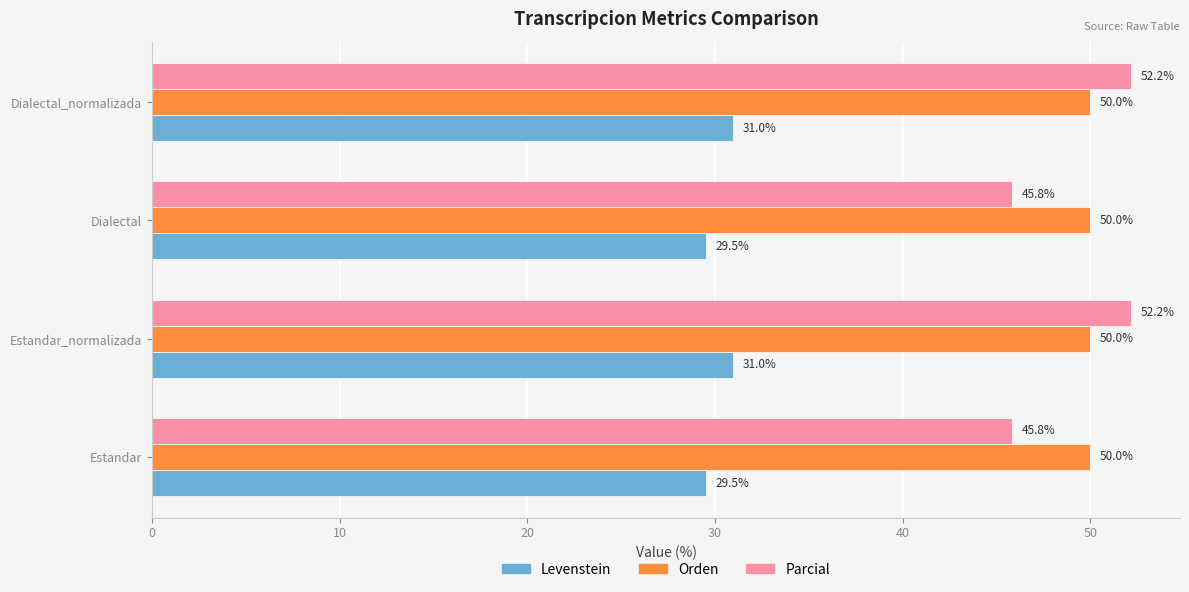

What is the sum of the Parcial values at Dialectal and Estandar_normalizada?

98.0